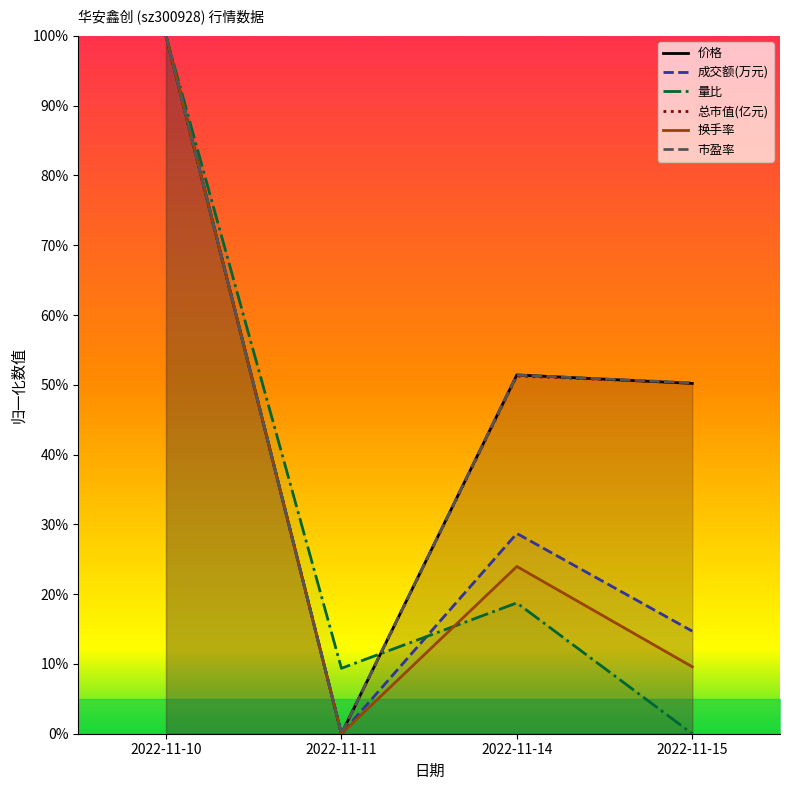

True or false: 成交额(万元) has a value of 14.7 at 2022-11-15.

True